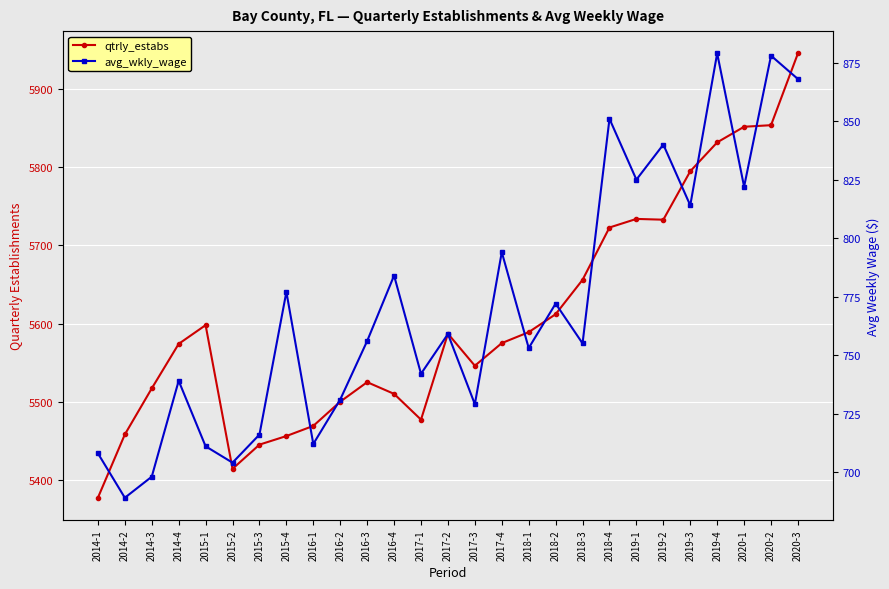

What is the maximum value for qtrly_estabs?

5946